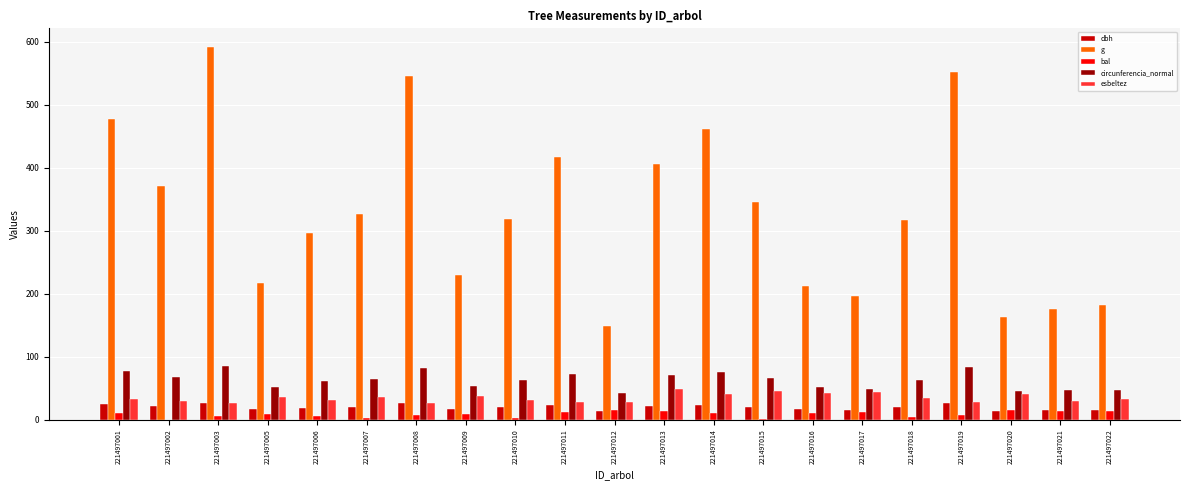

Is the value of esbeltez at 221497007 greater than the value of bal at 221497013?

Yes